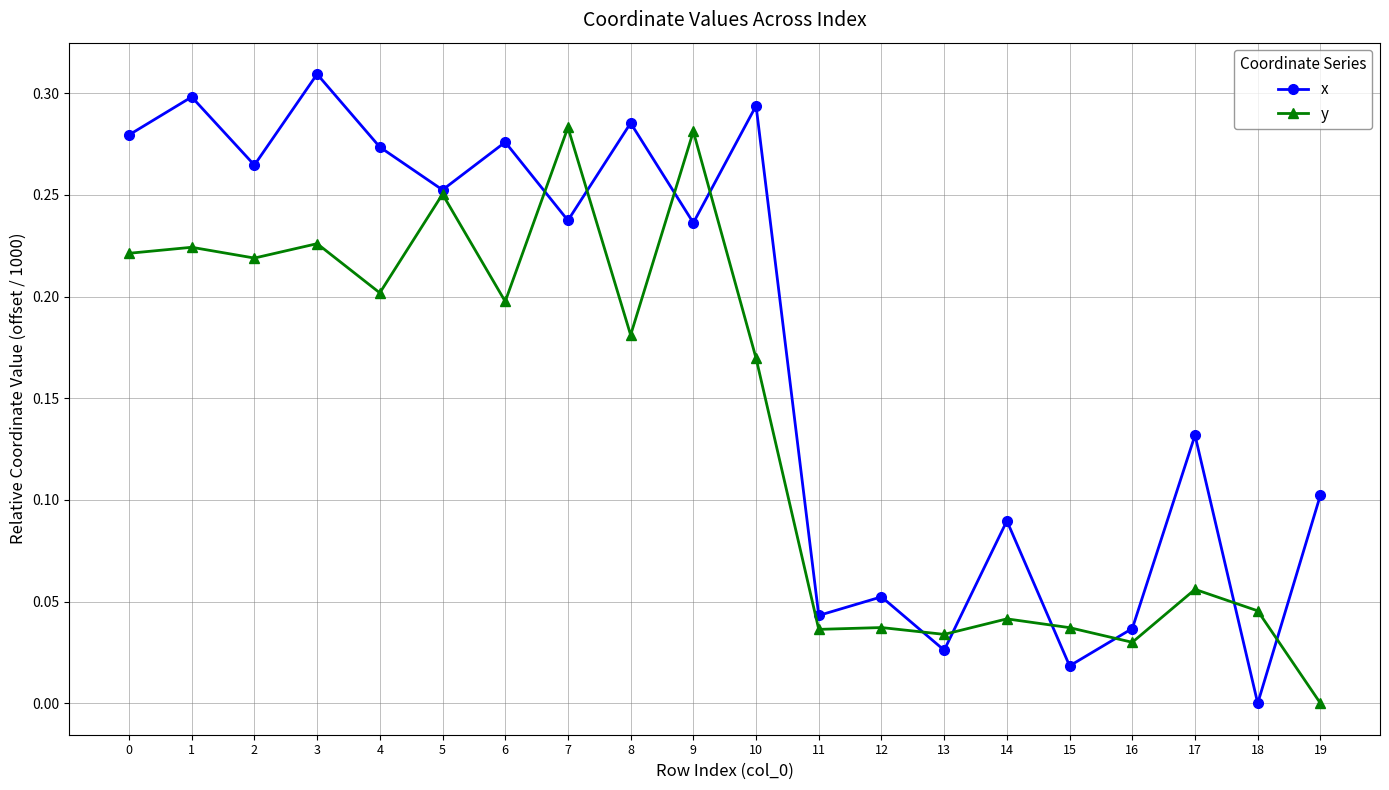

At which category is the sum across all series the highest?

3